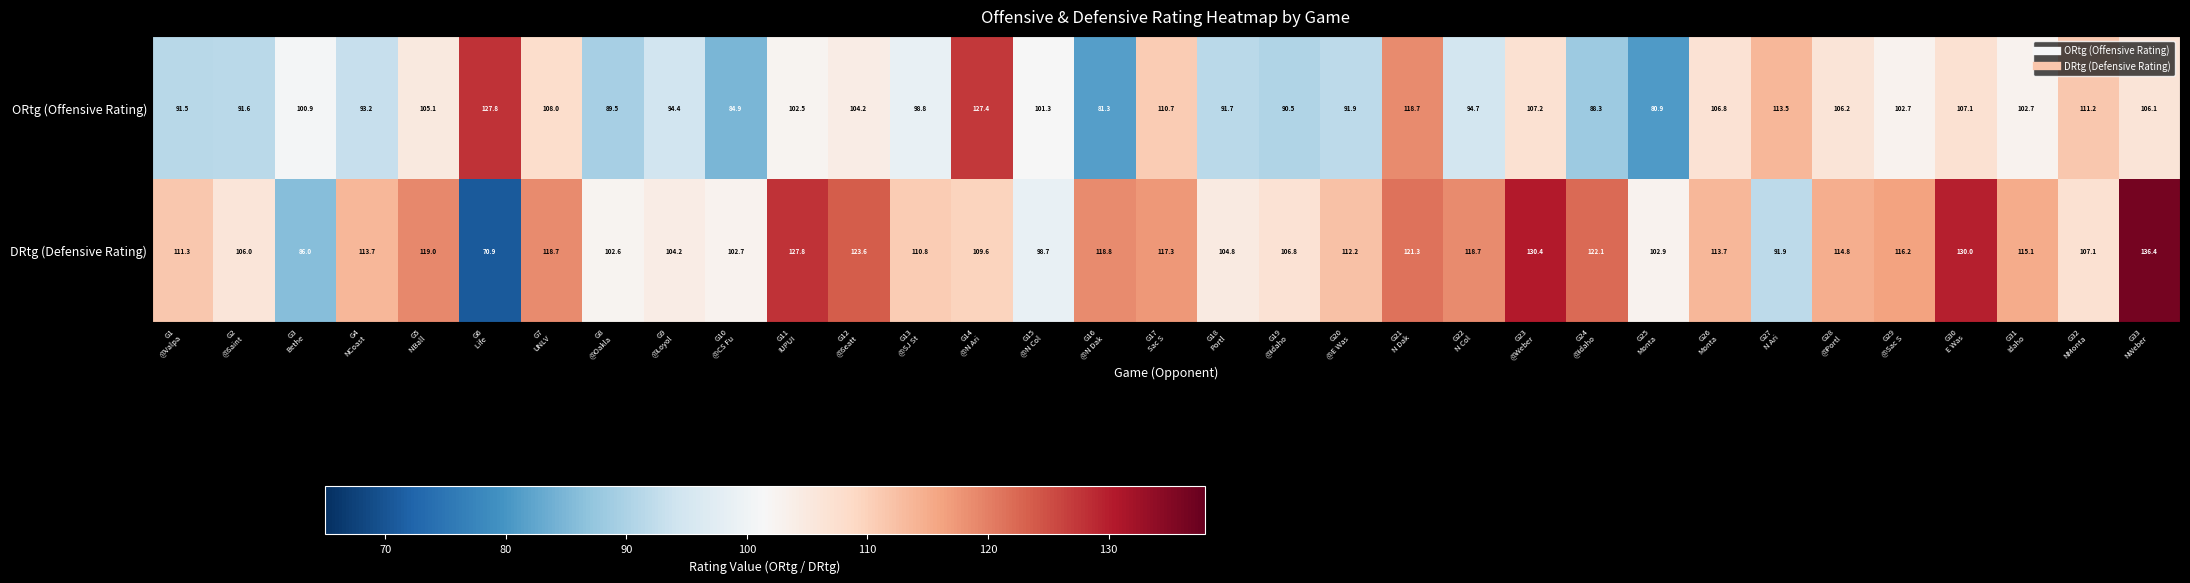

What is the average value of the DRtg (Defensive Rating) series?

111.7